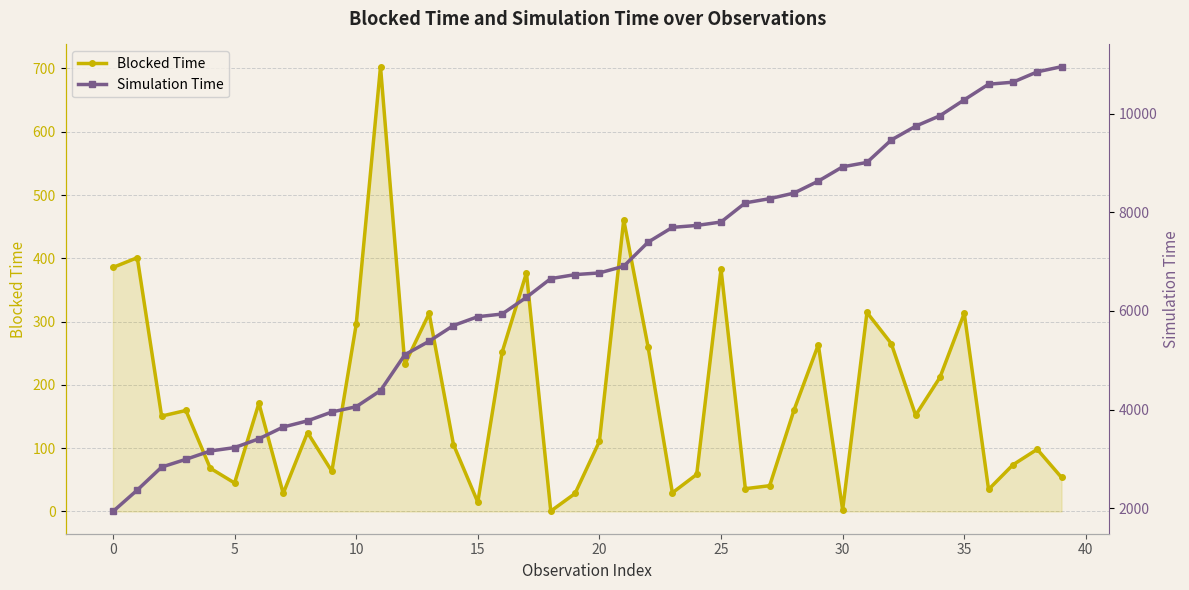

True or false: Blocked Time has more than 0 points higher than both neighbors.

True